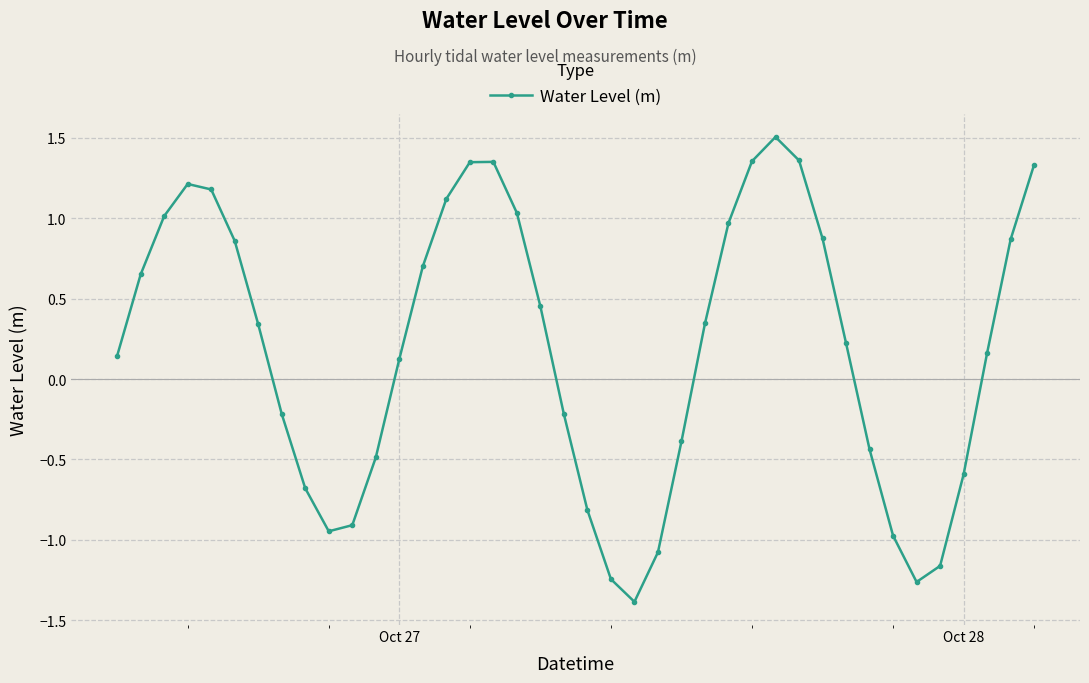

What is the smallest value displayed?

-1.4